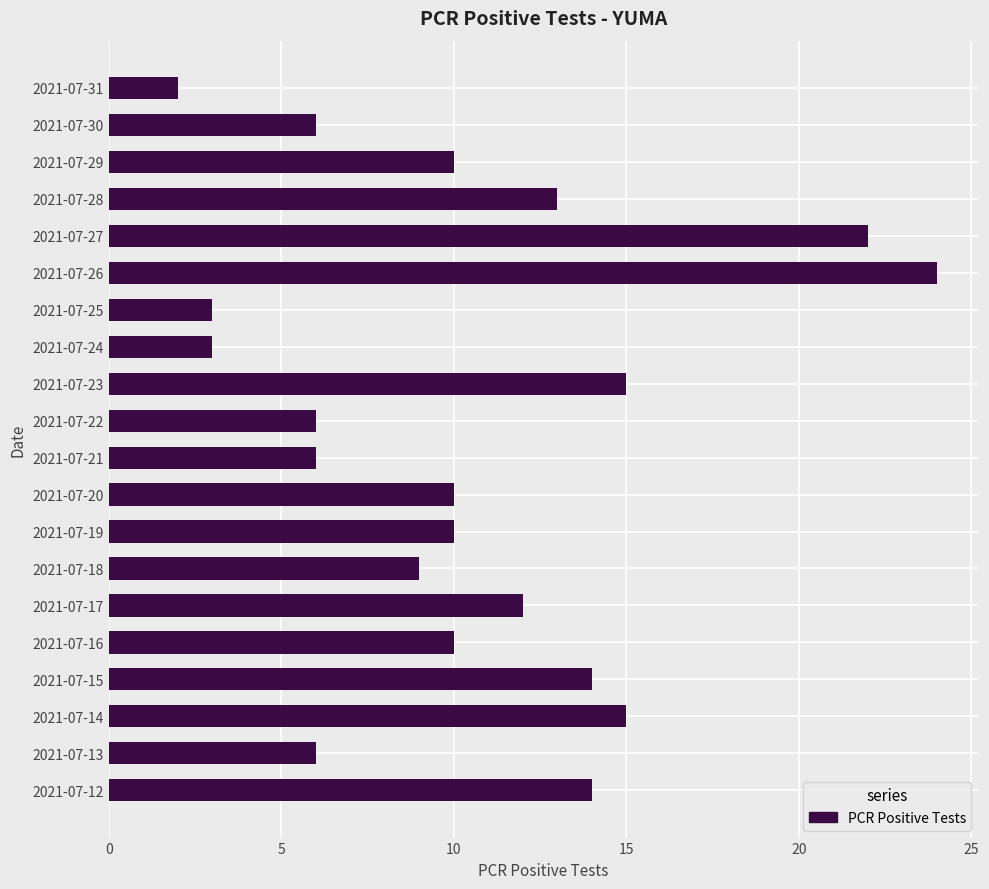

What is the change in value from 2021-07-27 to 2021-07-12?

-8